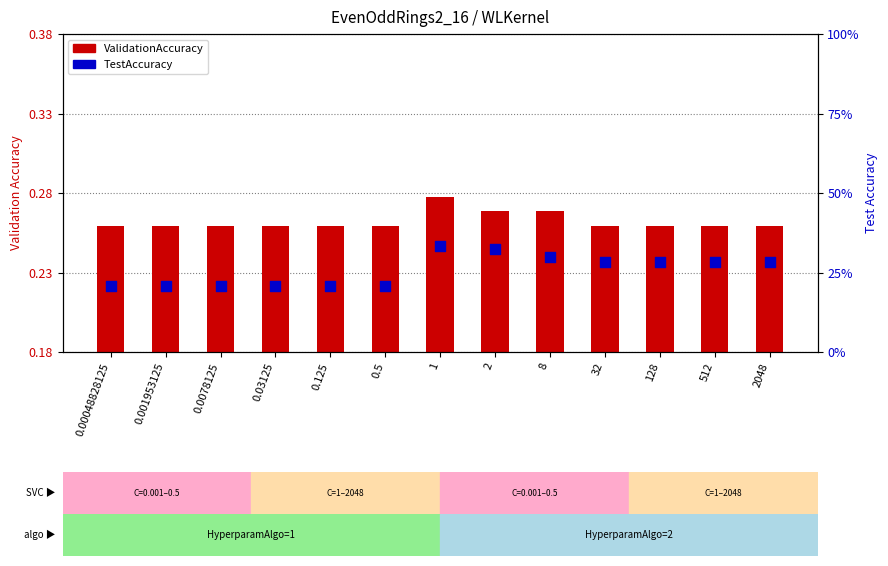

Which series has the widest spread of Y values?

TestAccuracy